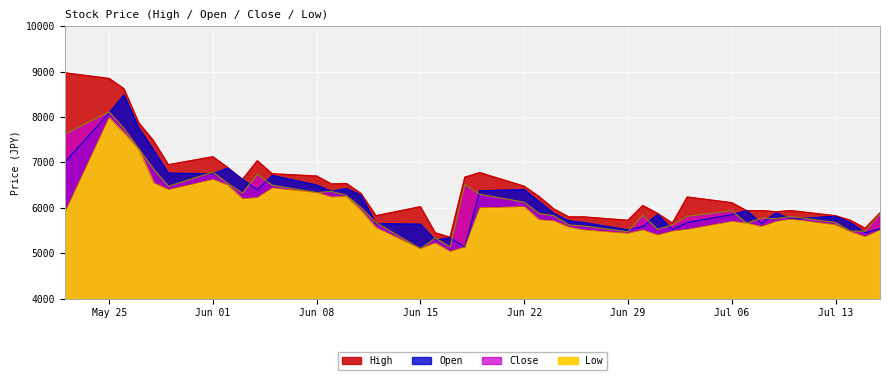

How many lines are shown in the chart?

4